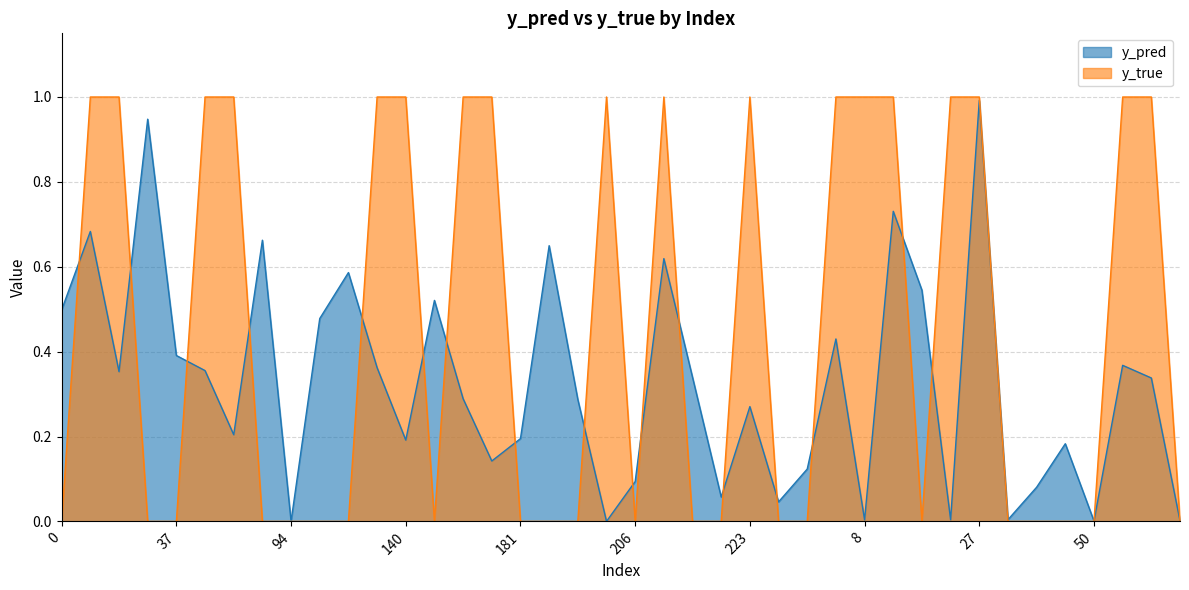

What is the greatest value displayed?

1.0